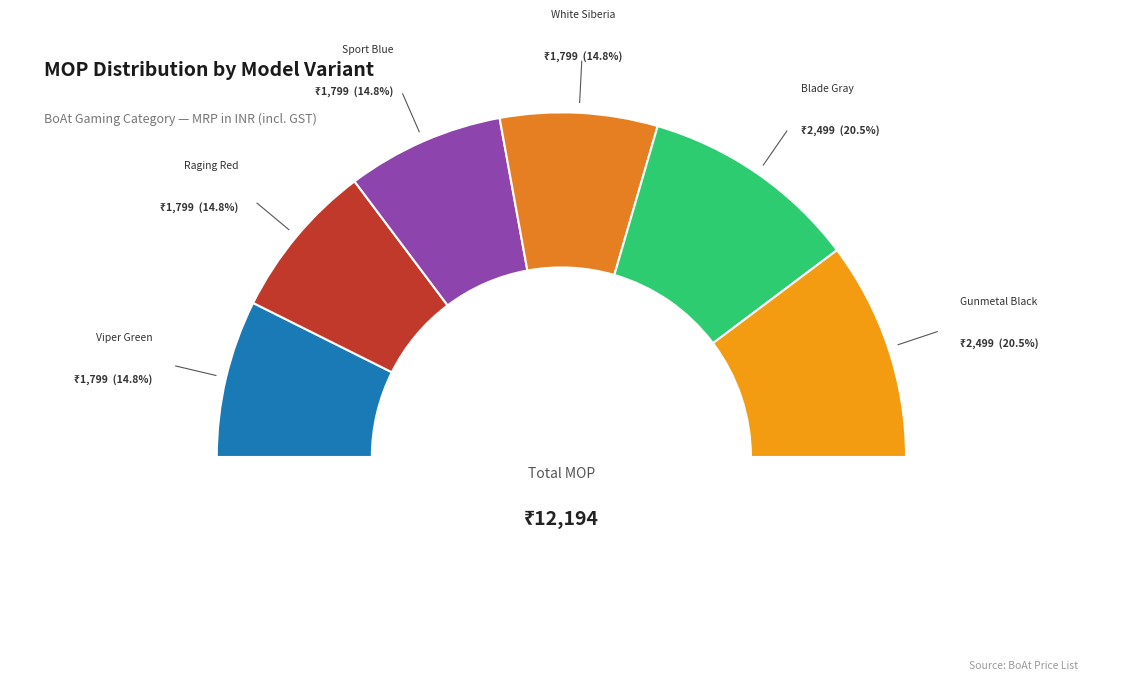

To the nearest percent, what portion does Airdopes 191G
Viper Green represent?

15%